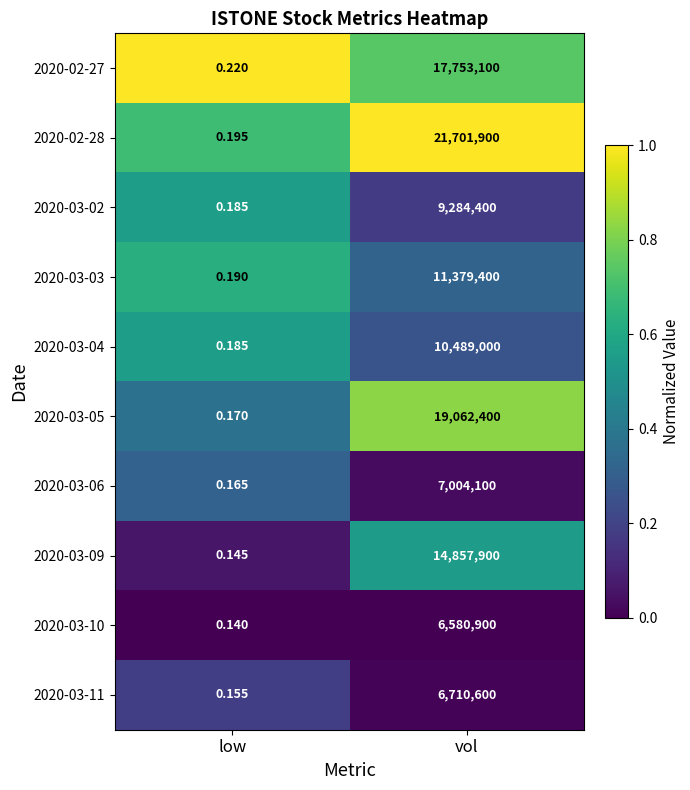

Is the value of 2020-03-06 at vol greater than the value of 2020-03-04 at vol?

No